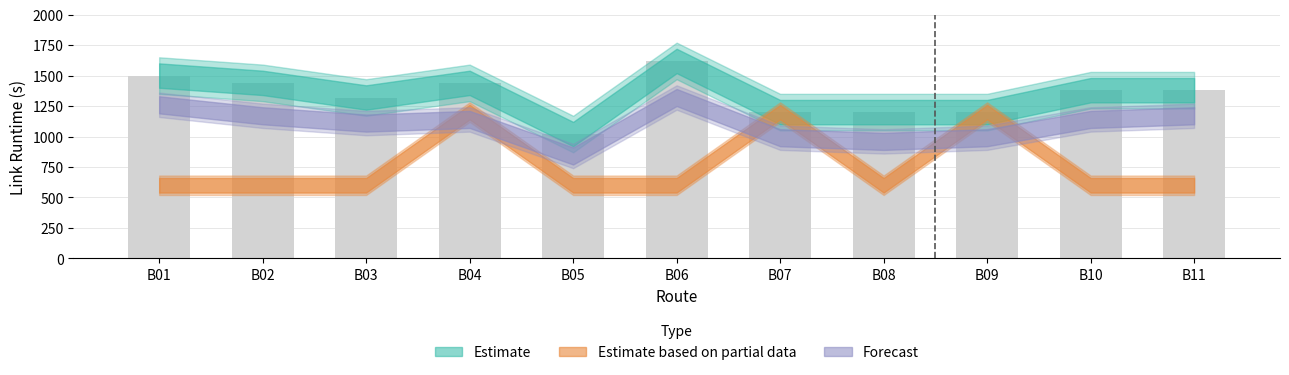

Which category has the lowest value across all series?

B05